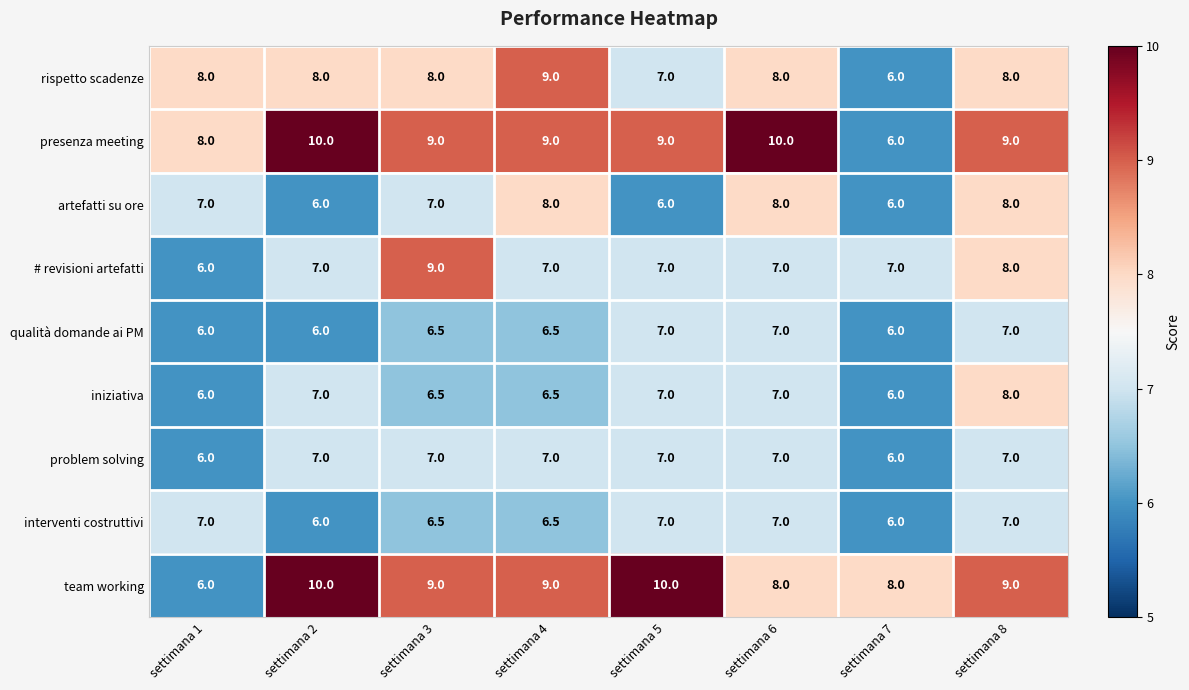

The value of interventi costruttivi at settimana 5 is 7.0. True or false?

True